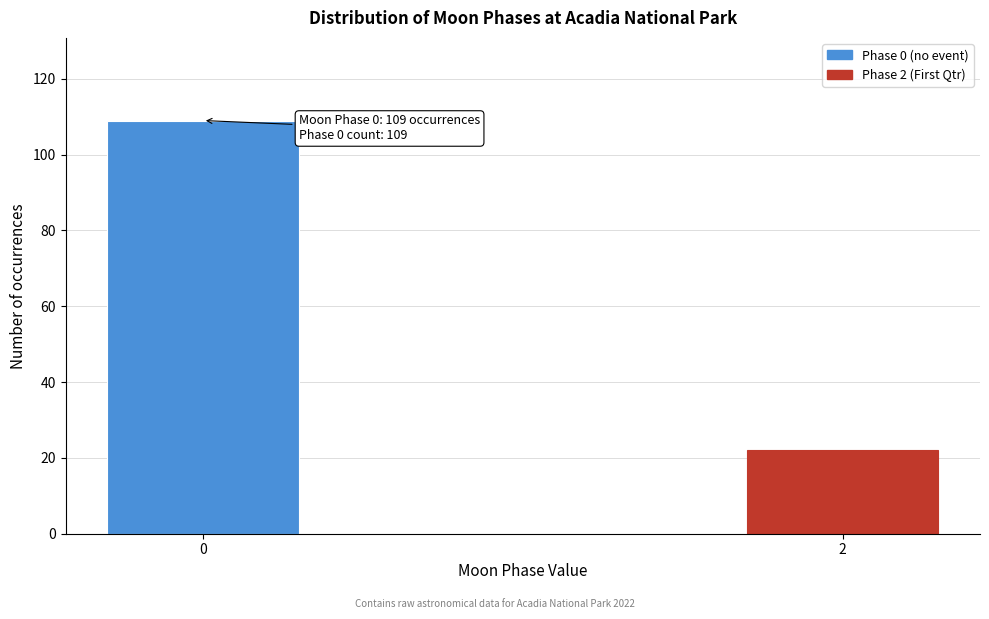

Reading left to right, transcribe all the data shown in this chart.

0=109	2=22